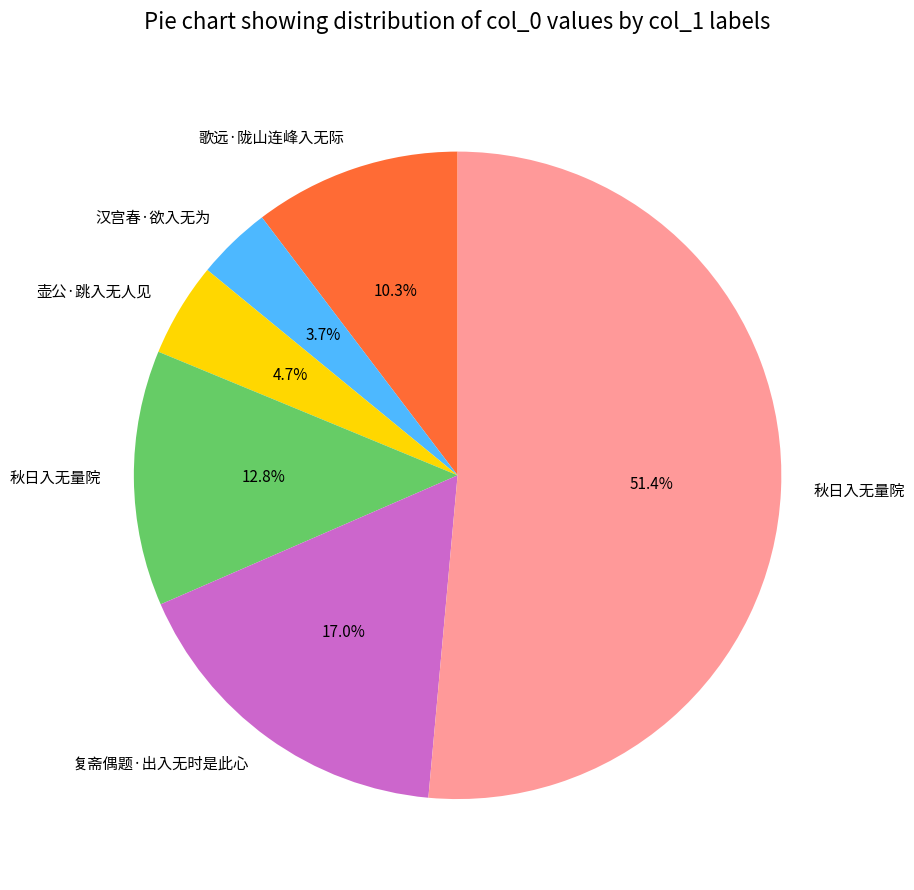

How many segments does this pie chart have?

6